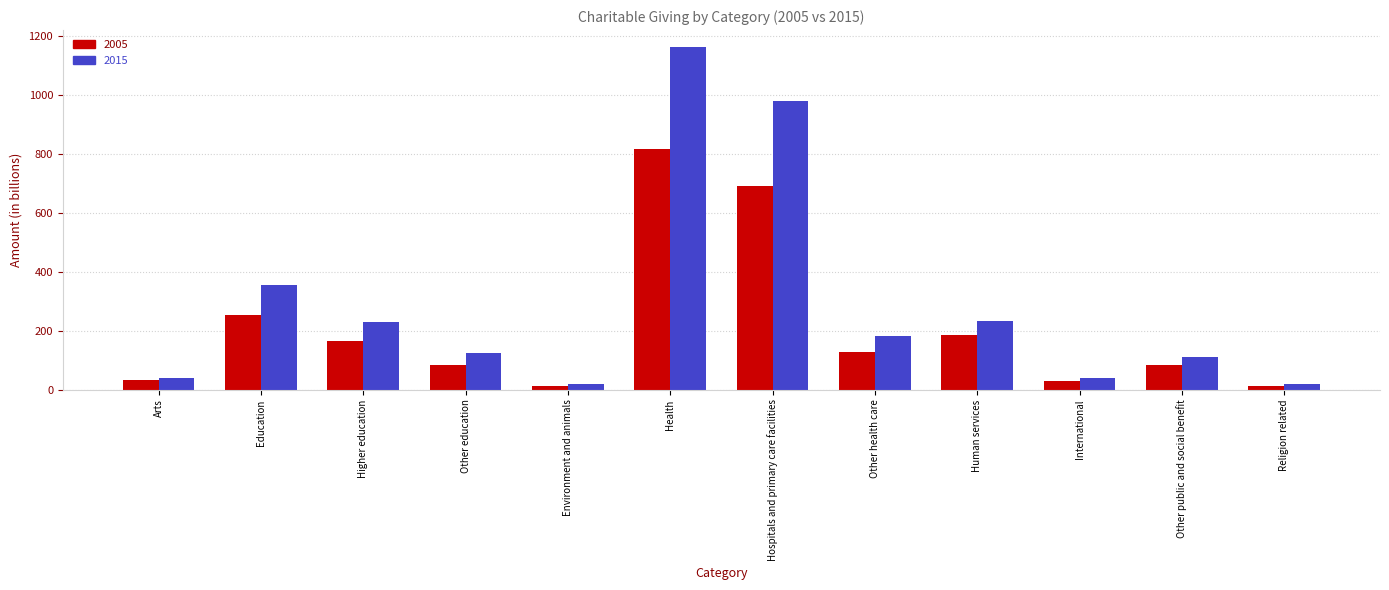

Which series changed the most between Environment and animals and Other public and social benefit?

2015